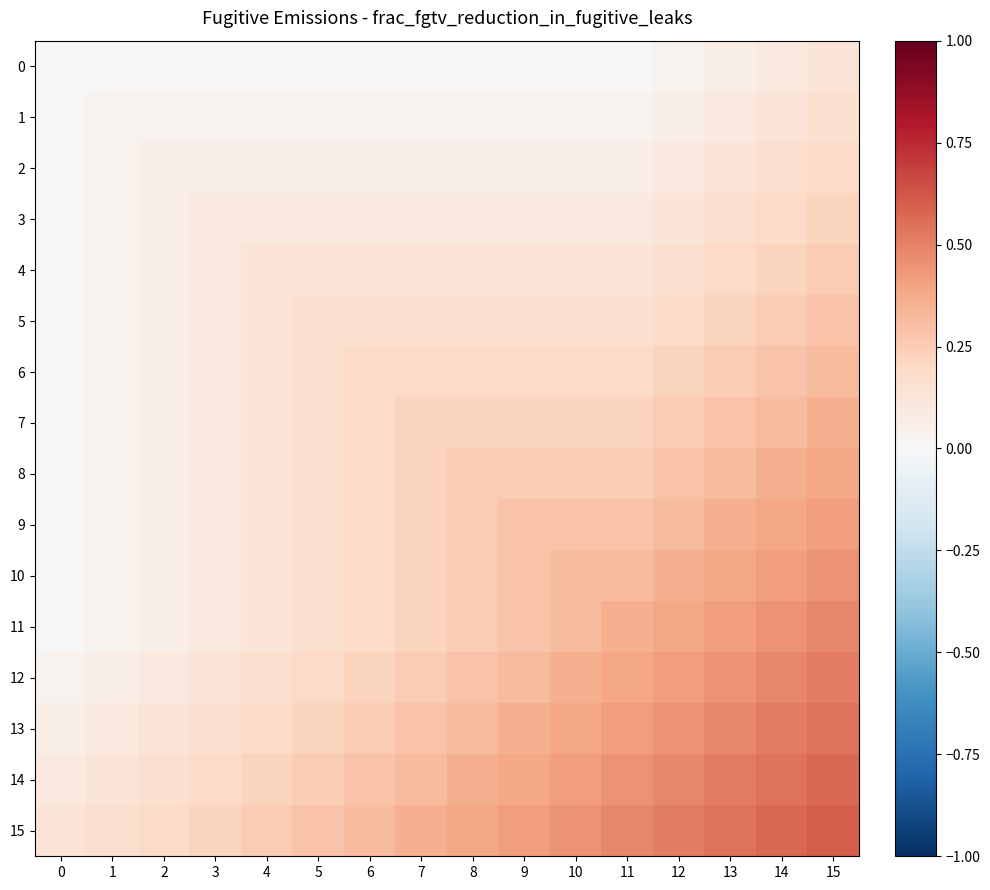

Reading left to right, transcribe all the data shown in this chart.

0: 0=0.0	1=0.0	2=0.0	3=0.0	4=0.0	5=0.0	6=0.0	7=0.0	8=0.0	9=0.0	10=0.0	11=0.0	12=0.0	13=0.1	14=0.1	15=0.1
1: 0=0.0	1=0.0	2=0.0	3=0.0	4=0.0	5=0.0	6=0.0	7=0.0	8=0.0	9=0.0	10=0.0	11=0.0	12=0.1	13=0.1	14=0.1	15=0.2
2: 0=0.0	1=0.0	2=0.1	3=0.1	4=0.1	5=0.1	6=0.1	7=0.1	8=0.1	9=0.1	10=0.1	11=0.1	12=0.1	13=0.1	14=0.2	15=0.2
3: 0=0.0	1=0.0	2=0.1	3=0.1	4=0.1	5=0.1	6=0.1	7=0.1	8=0.1	9=0.1	10=0.1	11=0.1	12=0.1	13=0.2	14=0.2	15=0.2
4: 0=0.0	1=0.0	2=0.1	3=0.1	4=0.1	5=0.1	6=0.1	7=0.1	8=0.1	9=0.1	10=0.1	11=0.1	12=0.2	13=0.2	14=0.2	15=0.3
5: 0=0.0	1=0.0	2=0.1	3=0.1	4=0.1	5=0.2	6=0.2	7=0.2	8=0.2	9=0.2	10=0.2	11=0.2	12=0.2	13=0.2	14=0.3	15=0.3
6: 0=0.0	1=0.0	2=0.1	3=0.1	4=0.1	5=0.2	6=0.2	7=0.2	8=0.2	9=0.2	10=0.2	11=0.2	12=0.2	13=0.3	14=0.3	15=0.3
7: 0=0.0	1=0.0	2=0.1	3=0.1	4=0.1	5=0.2	6=0.2	7=0.2	8=0.2	9=0.2	10=0.2	11=0.2	12=0.3	13=0.3	14=0.3	15=0.4
8: 0=0.0	1=0.0	2=0.1	3=0.1	4=0.1	5=0.2	6=0.2	7=0.2	8=0.3	9=0.3	10=0.3	11=0.3	12=0.3	13=0.3	14=0.4	15=0.4
9: 0=0.0	1=0.0	2=0.1	3=0.1	4=0.1	5=0.2	6=0.2	7=0.2	8=0.3	9=0.3	10=0.3	11=0.3	12=0.3	13=0.4	14=0.4	15=0.4
10: 0=0.0	1=0.0	2=0.1	3=0.1	4=0.1	5=0.2	6=0.2	7=0.2	8=0.3	9=0.3	10=0.3	11=0.3	12=0.4	13=0.4	14=0.4	15=0.4
11: 0=0.0	1=0.0	2=0.1	3=0.1	4=0.1	5=0.2	6=0.2	7=0.2	8=0.3	9=0.3	10=0.3	11=0.4	12=0.4	13=0.4	14=0.4	15=0.5
12: 0=0.0	1=0.1	2=0.1	3=0.1	4=0.2	5=0.2	6=0.2	7=0.3	8=0.3	9=0.3	10=0.4	11=0.4	12=0.4	13=0.4	14=0.5	15=0.5
13: 0=0.1	1=0.1	2=0.1	3=0.2	4=0.2	5=0.2	6=0.3	7=0.3	8=0.3	9=0.4	10=0.4	11=0.4	12=0.4	13=0.5	14=0.5	15=0.5
14: 0=0.1	1=0.1	2=0.2	3=0.2	4=0.2	5=0.3	6=0.3	7=0.3	8=0.4	9=0.4	10=0.4	11=0.4	12=0.5	13=0.5	14=0.5	15=0.6
15: 0=0.1	1=0.2	2=0.2	3=0.2	4=0.3	5=0.3	6=0.3	7=0.4	8=0.4	9=0.4	10=0.4	11=0.5	12=0.5	13=0.5	14=0.6	15=0.6